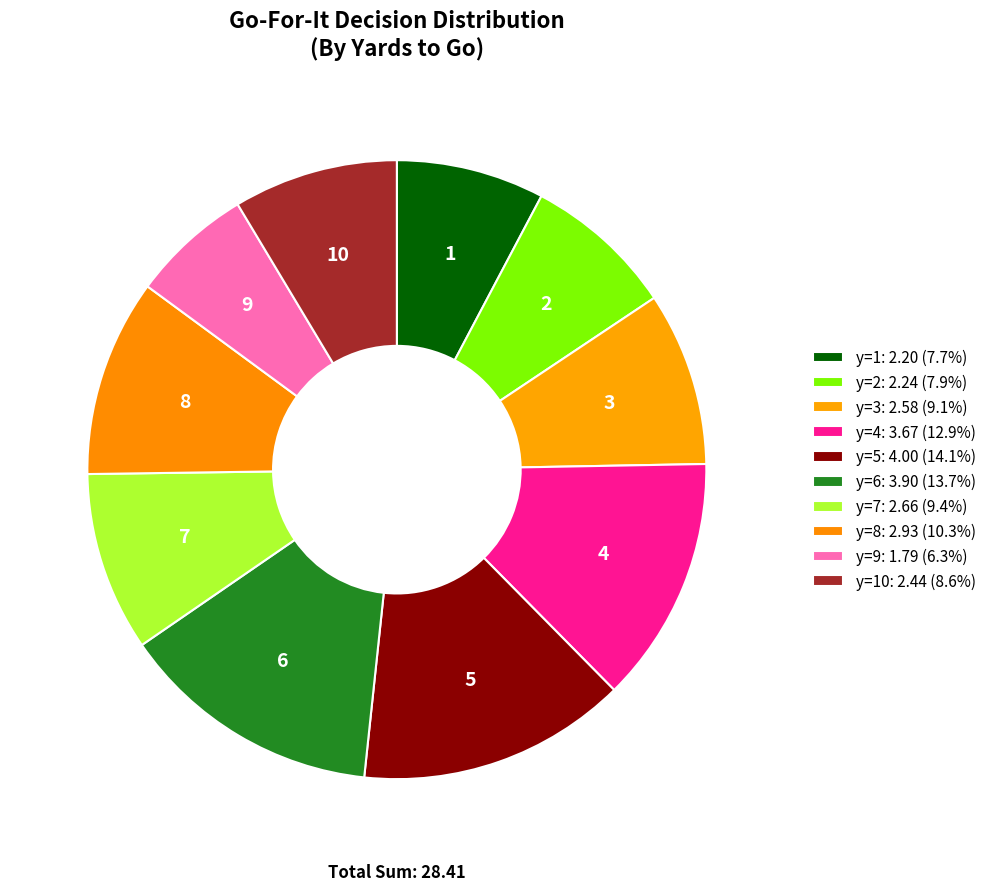

Count the number of slices in the pie.

10